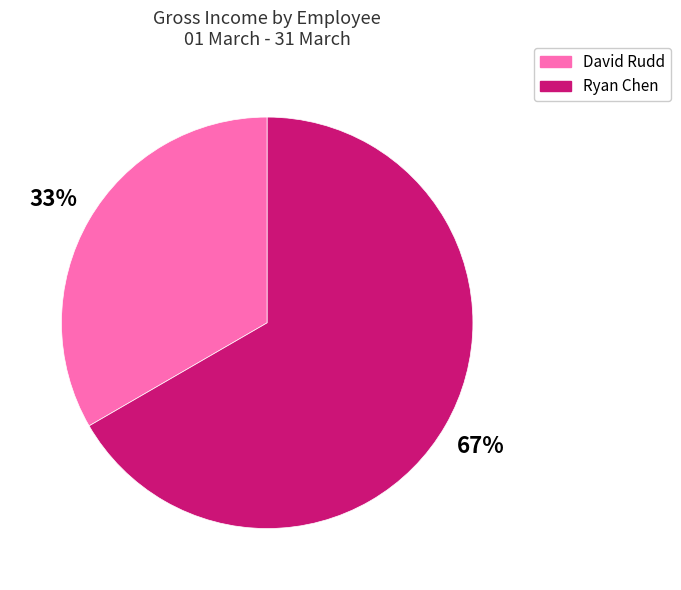

Is it true that David Rudd is 33% of the pie?

True